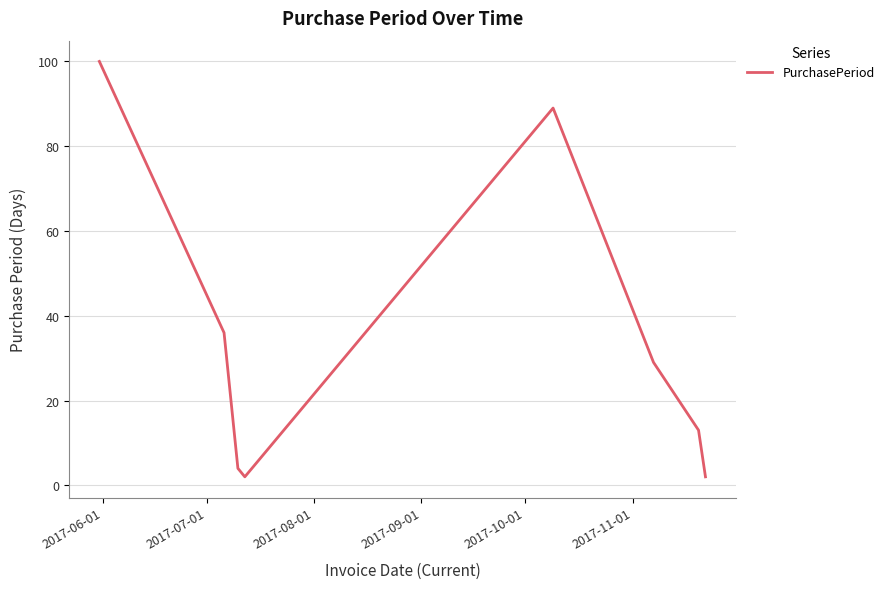

What is the greatest value displayed?

100